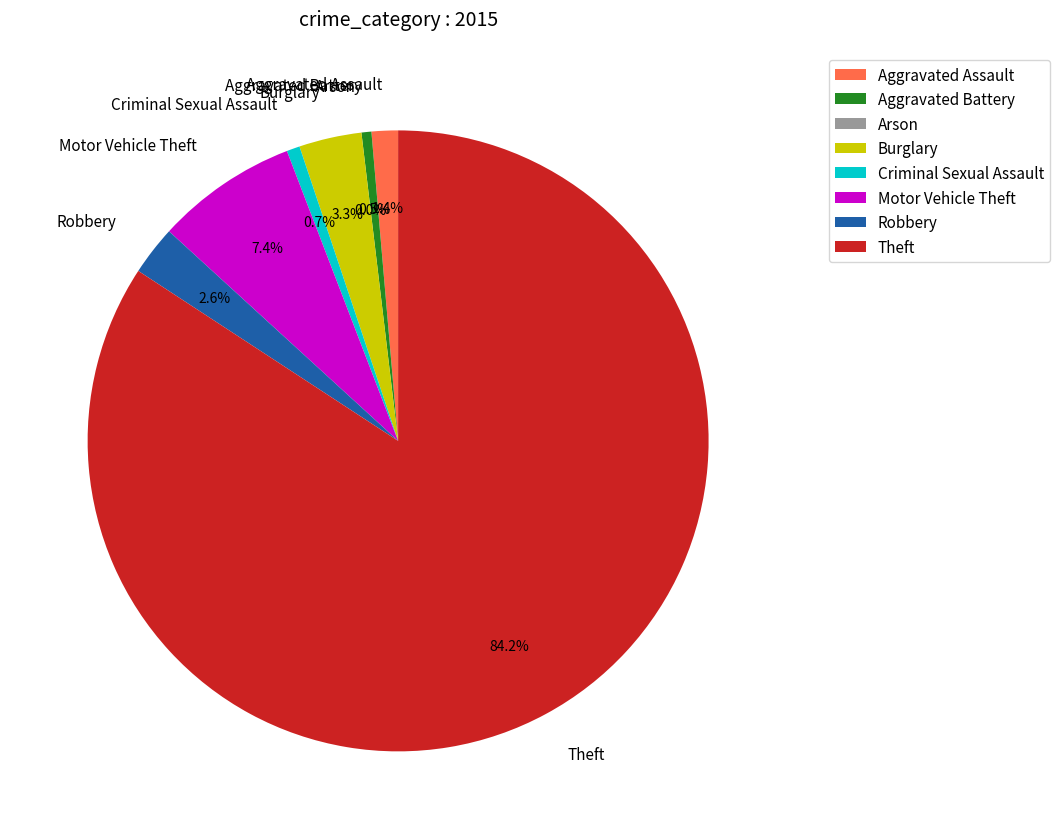

Which has a higher value, Burglary or Aggravated Assault?

Burglary